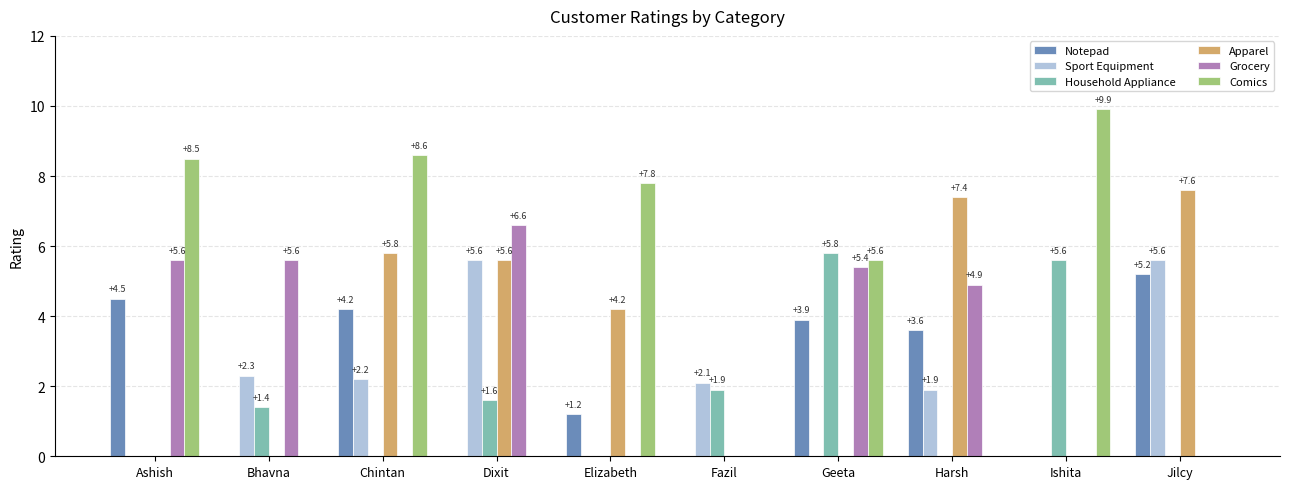

Which label corresponds to the largest value in the chart?

Ishita